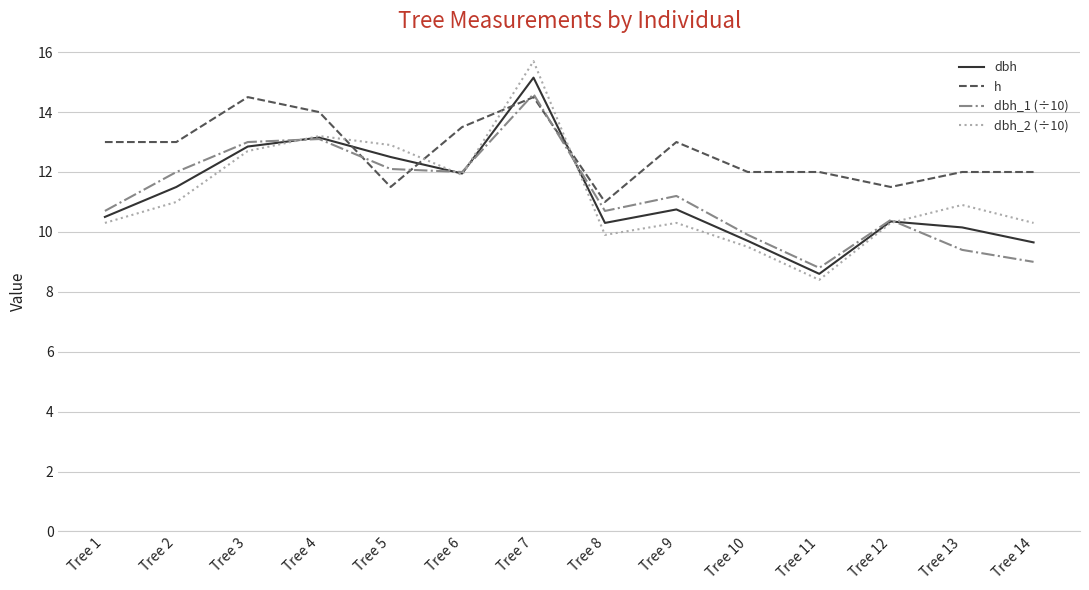

What is the minimum value for h?

11.0